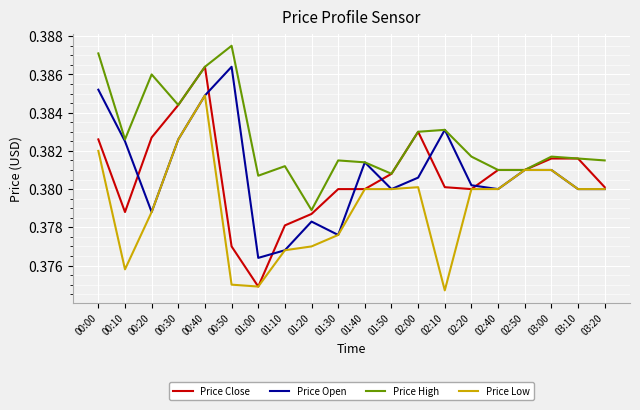

At which category is the sum across all series the highest?

00:40